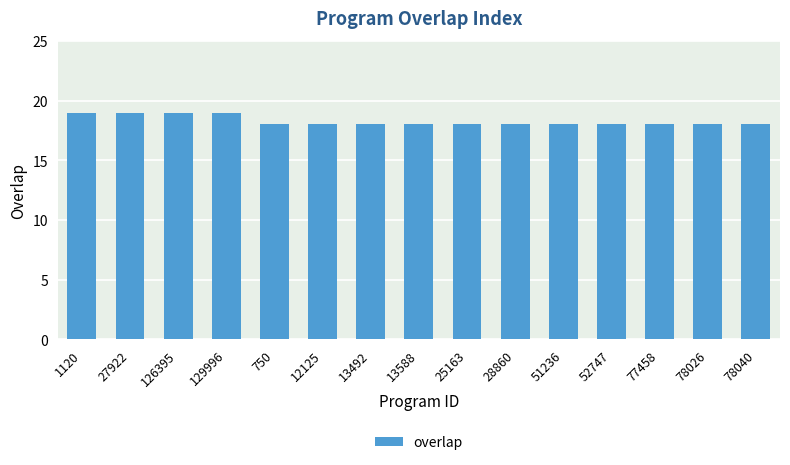

What is the maximum value shown in the chart?

19